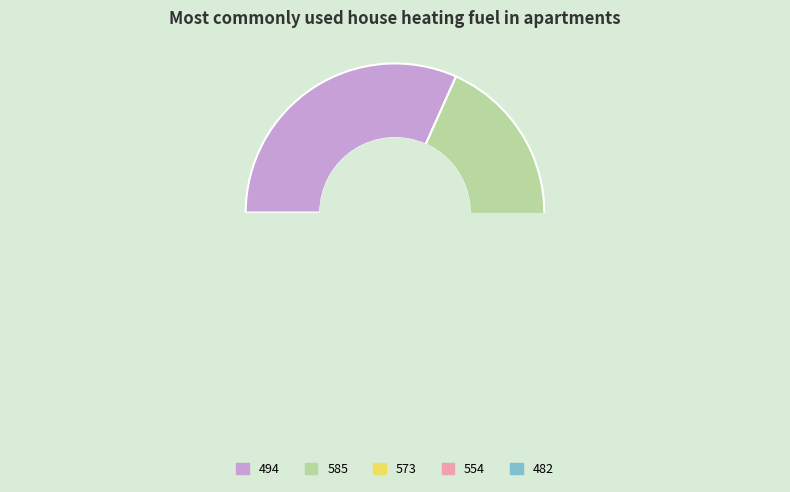

What is the largest slice in the pie chart?

494